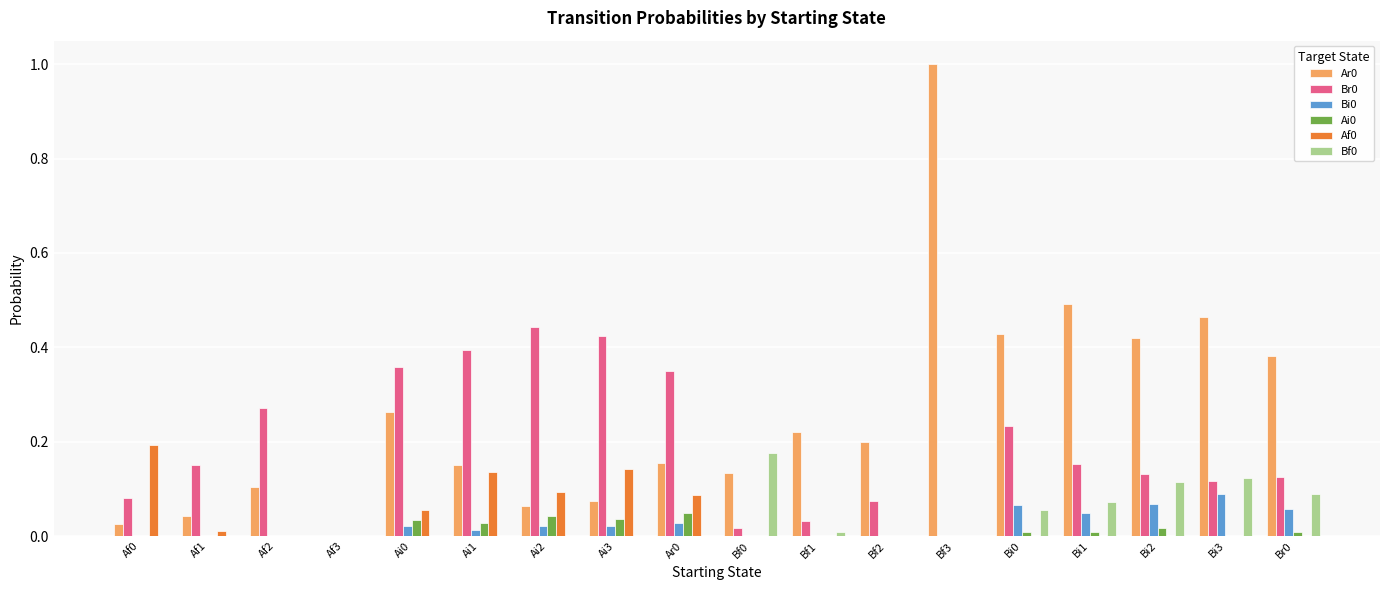

True or false: Bf0 has a value of 0.0 at Ai3.

True